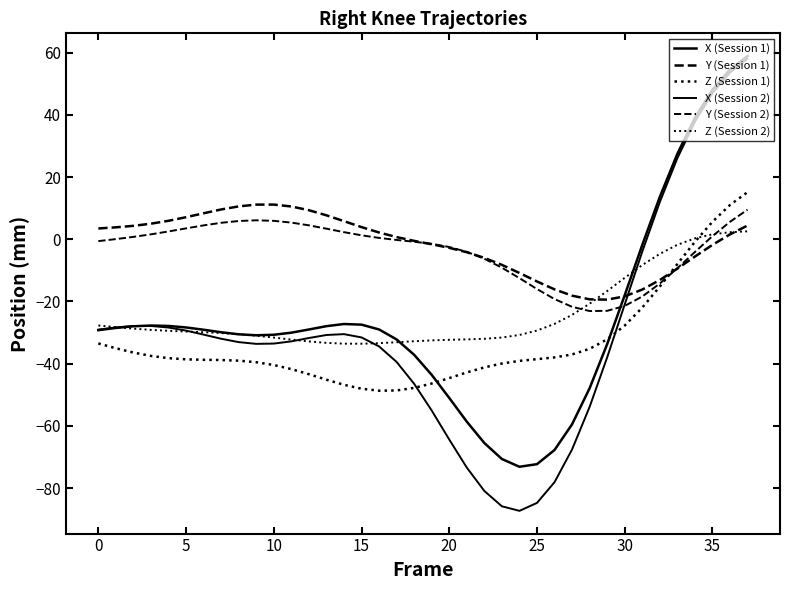

Reading left to right, what are all the values shown in this chart?

X (Session 1): -29.2	-28.5	-28.0	-27.7	-27.9	-28.3	-29.1	-29.9	-30.5	-30.9	-30.7	-30.0	-29.0	-27.9	-27.2	-27.4	-29.0	-32.2	-37.1	-43.6	-51.0	-58.6	-65.5	-70.6	-73.1	-72.3	-67.7	-59.5	-47.9	-33.7	-18.0	-1.8	13.6	27.5	39.0	48.1	54.6	58.9
Y (Session 1): 3.5	3.8	4.3	5.0	5.9	7.1	8.4	9.6	10.6	11.1	11.1	10.5	9.3	7.7	5.8	3.9	2.2	0.7	-0.5	-1.6	-2.8	-4.2	-6.0	-8.2	-10.8	-13.6	-16.1	-18.1	-19.3	-19.4	-18.3	-16.2	-13.1	-9.4	-5.6	-1.8	1.6	4.4
Z (Session 1): -33.5	-35.0	-36.4	-37.5	-38.2	-38.6	-38.7	-38.8	-39.0	-39.5	-40.4	-41.7	-43.4	-45.1	-46.8	-48.0	-48.7	-48.6	-47.8	-46.4	-44.6	-42.8	-41.2	-39.9	-39.1	-38.5	-38.0	-37.0	-35.2	-32.2	-27.7	-22.0	-15.2	-7.9	-0.8	5.6	11.0	15.1
X (Session 2): -29.0	-28.3	-27.9	-27.9	-28.4	-29.4	-30.6	-32.0	-33.1	-33.6	-33.5	-32.8	-31.7	-30.8	-30.5	-31.5	-34.4	-39.4	-46.5	-55.0	-64.4	-73.4	-80.9	-85.8	-87.3	-84.7	-78.1	-67.5	-53.9	-38.0	-20.9	-4.0	12.0	26.0	37.8	46.9	53.6	58.0
Y (Session 2): -0.6	0.1	0.8	1.6	2.5	3.5	4.5	5.3	5.9	6.1	5.9	5.4	4.5	3.4	2.3	1.3	0.4	-0.2	-0.8	-1.5	-2.5	-4.0	-6.3	-9.1	-12.5	-16.0	-19.2	-21.7	-23.1	-23.0	-21.4	-18.4	-14.2	-9.3	-4.1	1.0	5.6	9.5
Z (Session 2): -27.7	-28.2	-28.7	-29.1	-29.4	-29.7	-29.9	-30.1	-30.5	-31.0	-31.6	-32.2	-32.8	-33.3	-33.6	-33.6	-33.4	-33.1	-32.8	-32.5	-32.3	-32.2	-32.0	-31.6	-30.8	-29.3	-27.2	-24.3	-20.7	-16.6	-12.4	-8.3	-4.7	-1.8	0.3	1.6	2.3	2.6